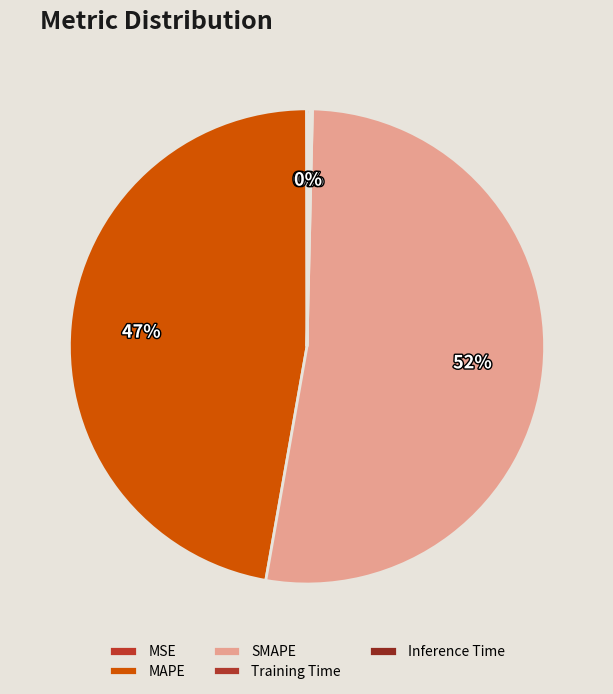

How many segments does this pie chart have?

5